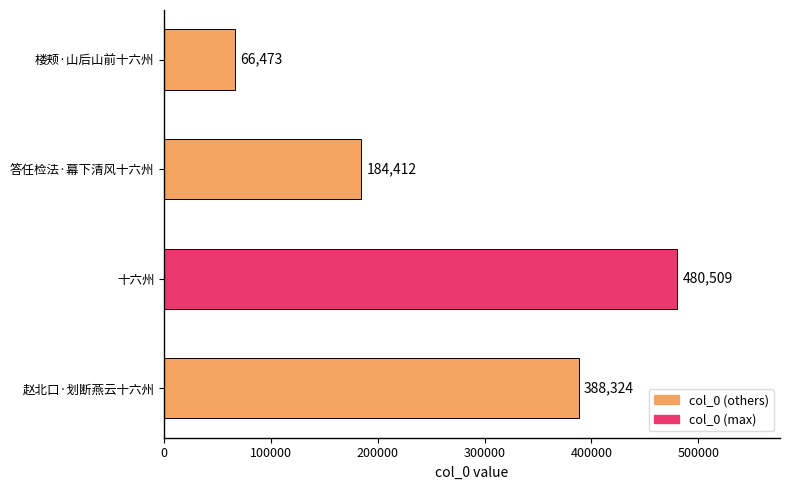

Between 赵北口·划断燕云十六州 and 十六州, which is larger?

十六州